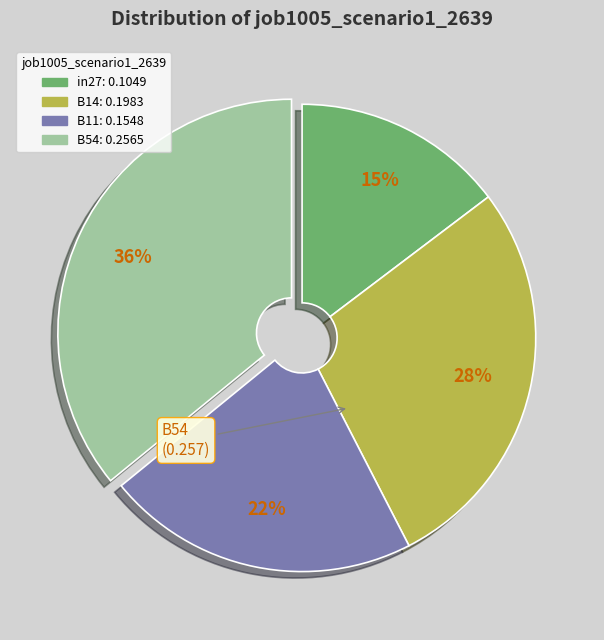

To the nearest percent, what is the difference between the largest and smallest slice percentages?

21%